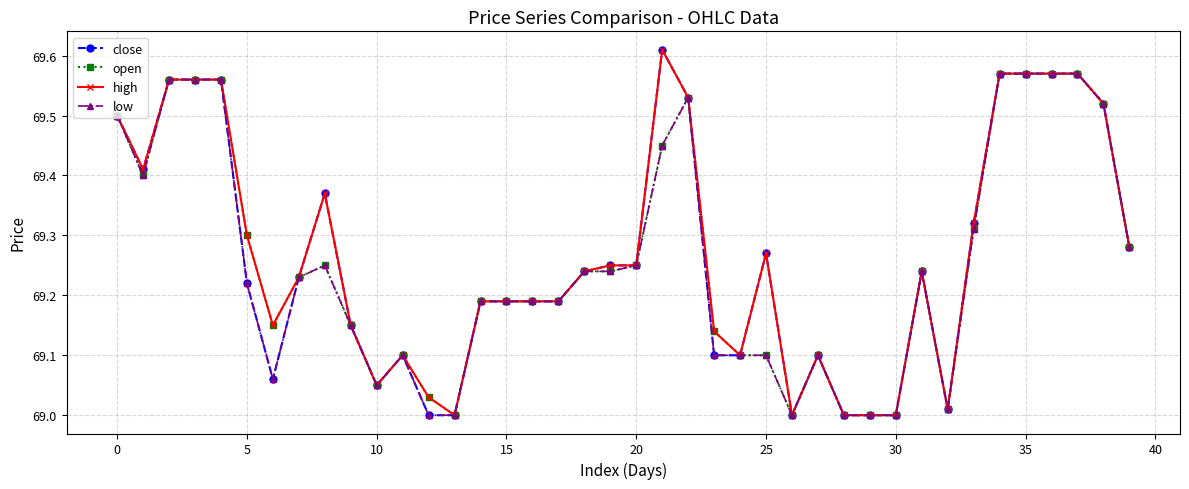

True or false: low has more than 2 interior local peaks.

True